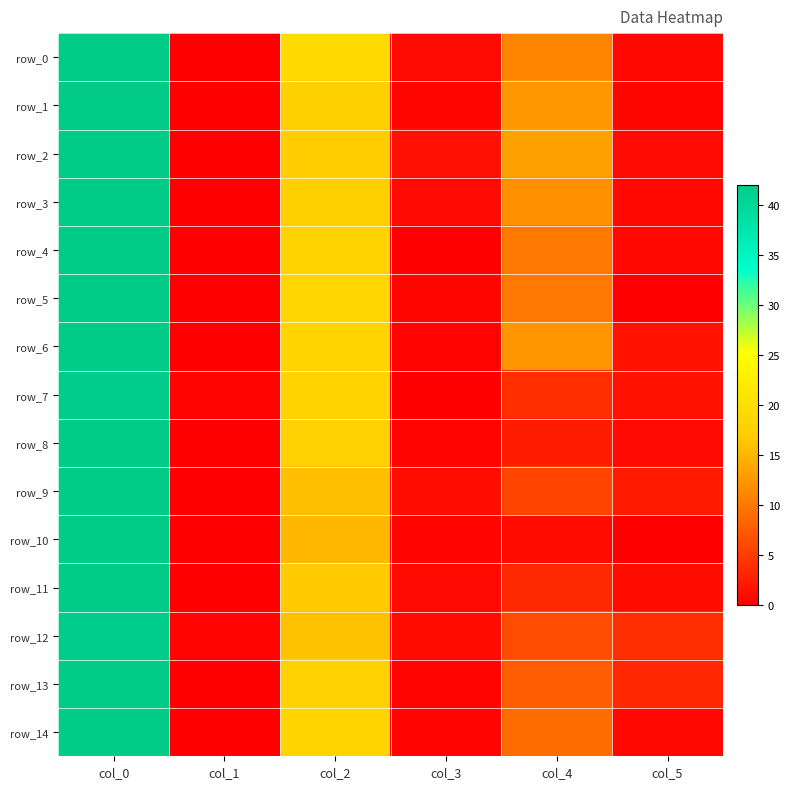

True or false: row_5 has a value of 15.7 at col_4.

False